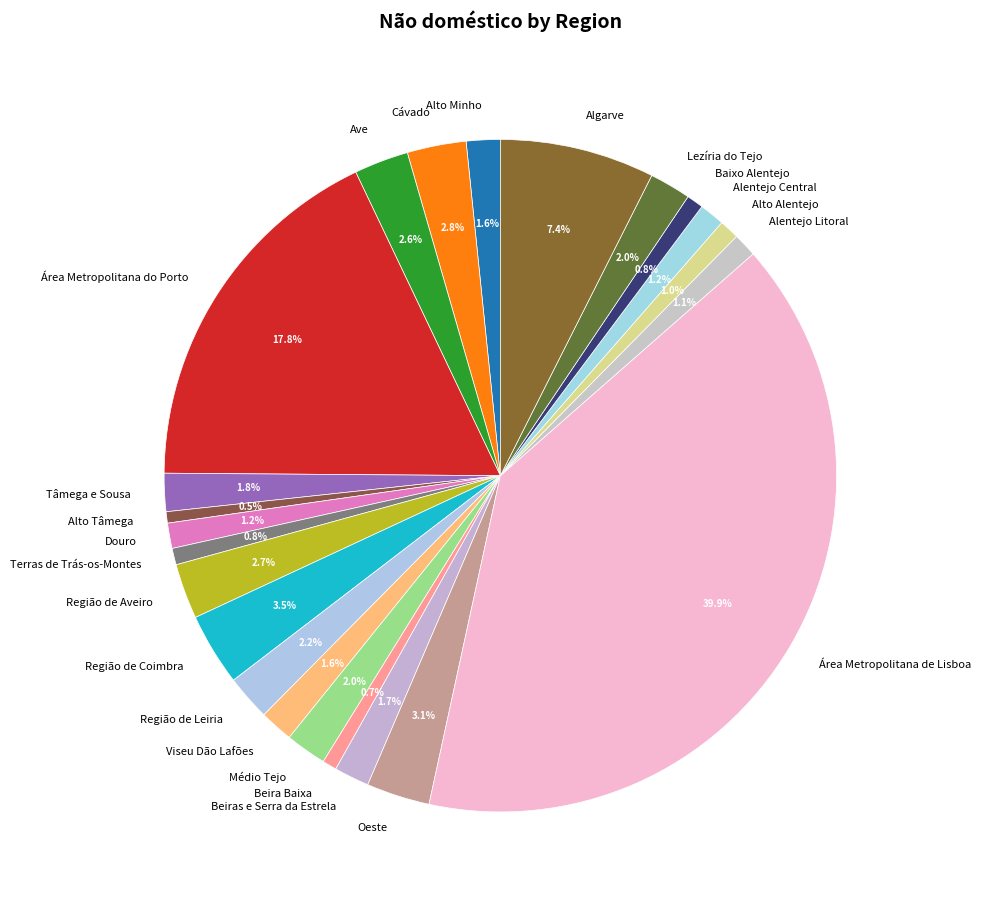

What is the largest slice in the pie chart?

Área Metropolitana de Lisboa